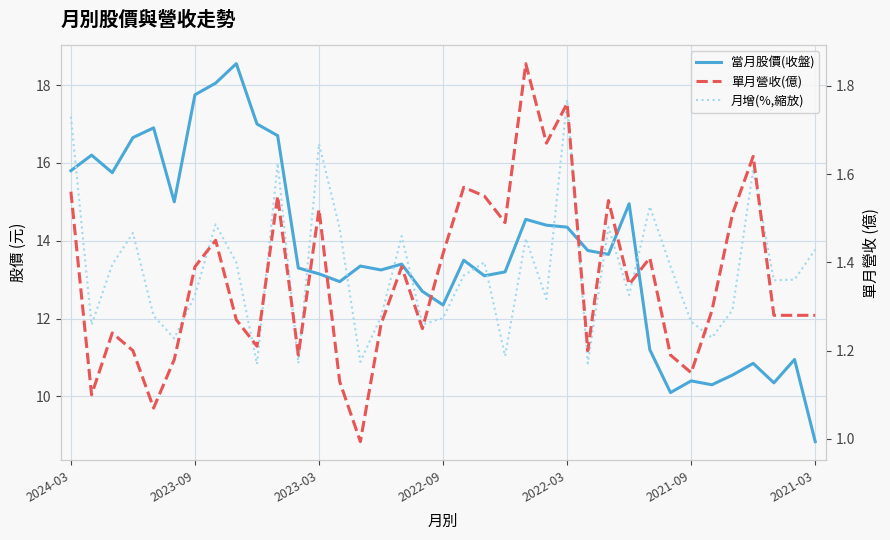

The value of 單月營收(億) at 32 is 0.7. True or false?

False